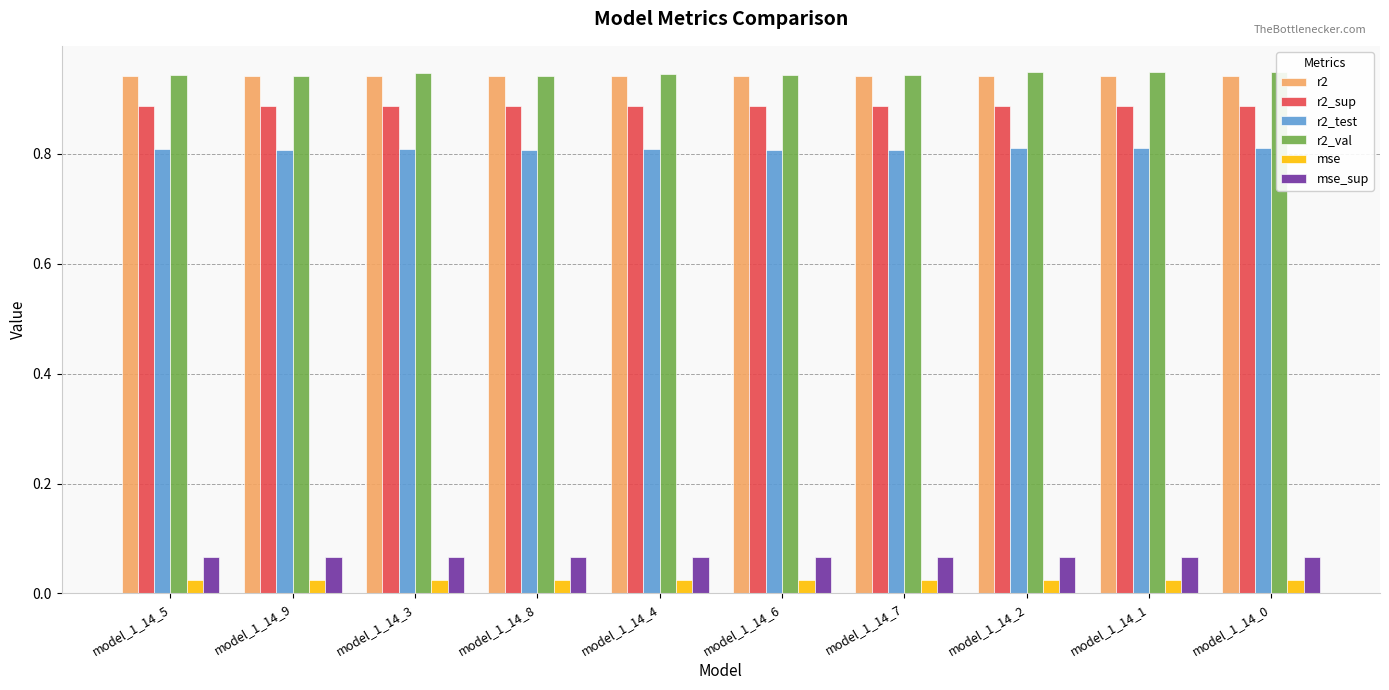

Reading left to right, what are all the values shown in this chart?

r2: model_1_14_5=0.9	model_1_14_9=0.9	model_1_14_3=0.9	model_1_14_8=0.9	model_1_14_4=0.9	model_1_14_6=0.9	model_1_14_7=0.9	model_1_14_2=0.9	model_1_14_1=0.9	model_1_14_0=0.9
r2_sup: model_1_14_5=0.9	model_1_14_9=0.9	model_1_14_3=0.9	model_1_14_8=0.9	model_1_14_4=0.9	model_1_14_6=0.9	model_1_14_7=0.9	model_1_14_2=0.9	model_1_14_1=0.9	model_1_14_0=0.9
r2_test: model_1_14_5=0.8	model_1_14_9=0.8	model_1_14_3=0.8	model_1_14_8=0.8	model_1_14_4=0.8	model_1_14_6=0.8	model_1_14_7=0.8	model_1_14_2=0.8	model_1_14_1=0.8	model_1_14_0=0.8
r2_val: model_1_14_5=0.9	model_1_14_9=0.9	model_1_14_3=0.9	model_1_14_8=0.9	model_1_14_4=0.9	model_1_14_6=0.9	model_1_14_7=0.9	model_1_14_2=0.9	model_1_14_1=0.9	model_1_14_0=0.9
mse: model_1_14_5=0.0	model_1_14_9=0.0	model_1_14_3=0.0	model_1_14_8=0.0	model_1_14_4=0.0	model_1_14_6=0.0	model_1_14_7=0.0	model_1_14_2=0.0	model_1_14_1=0.0	model_1_14_0=0.0
mse_sup: model_1_14_5=0.1	model_1_14_9=0.1	model_1_14_3=0.1	model_1_14_8=0.1	model_1_14_4=0.1	model_1_14_6=0.1	model_1_14_7=0.1	model_1_14_2=0.1	model_1_14_1=0.1	model_1_14_0=0.1